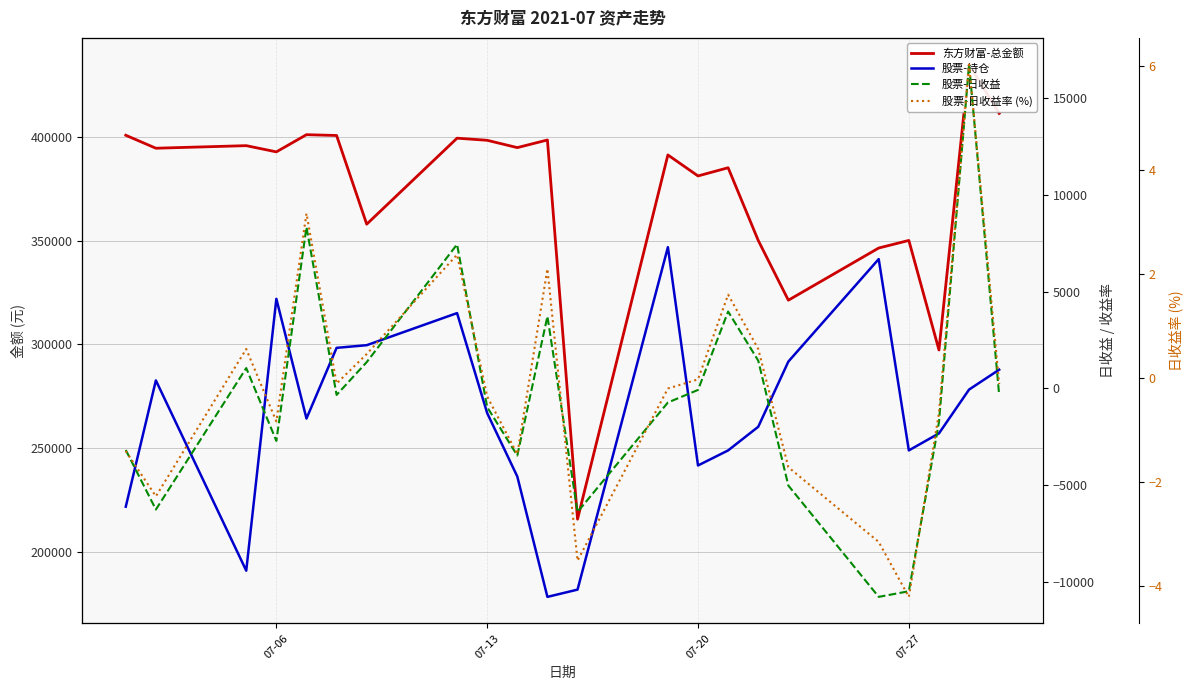

How many values in the 东方财富-总金额 series are below 394703?

11